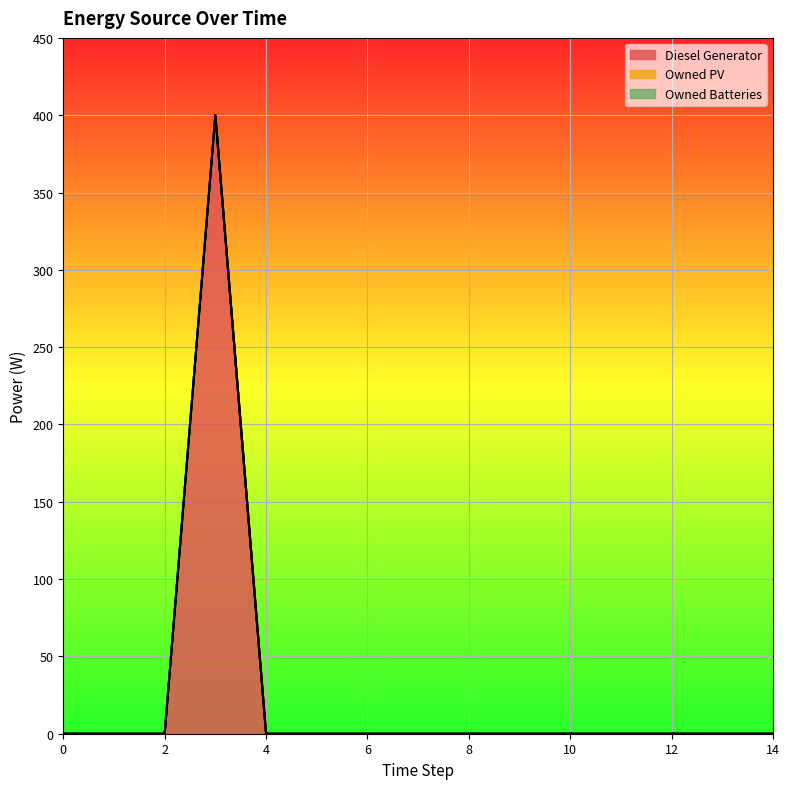

Where is the first local maximum for Diesel Generator?

3